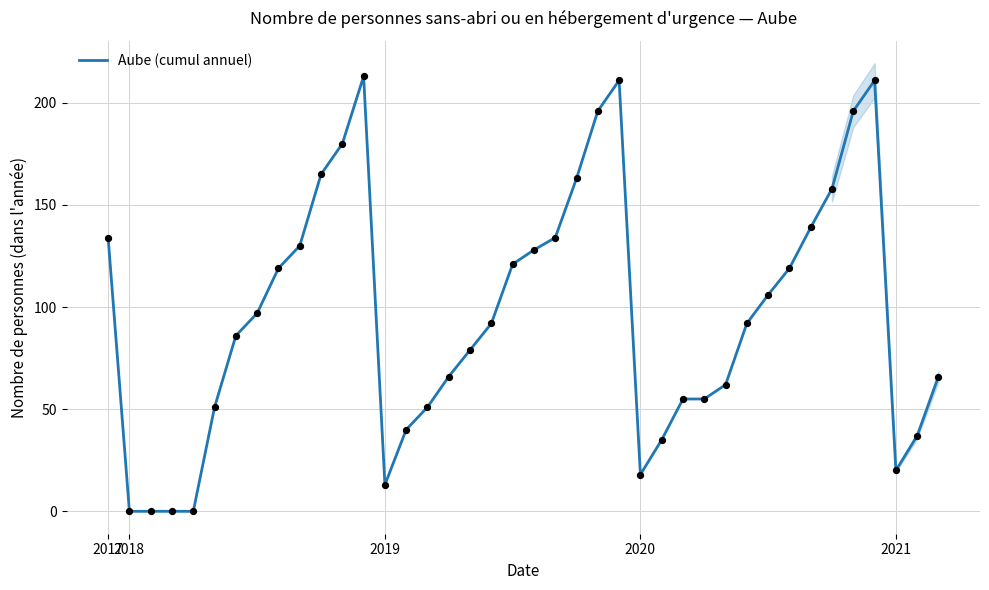

What is the ratio of the value at 7 to the value at 26?

2.8